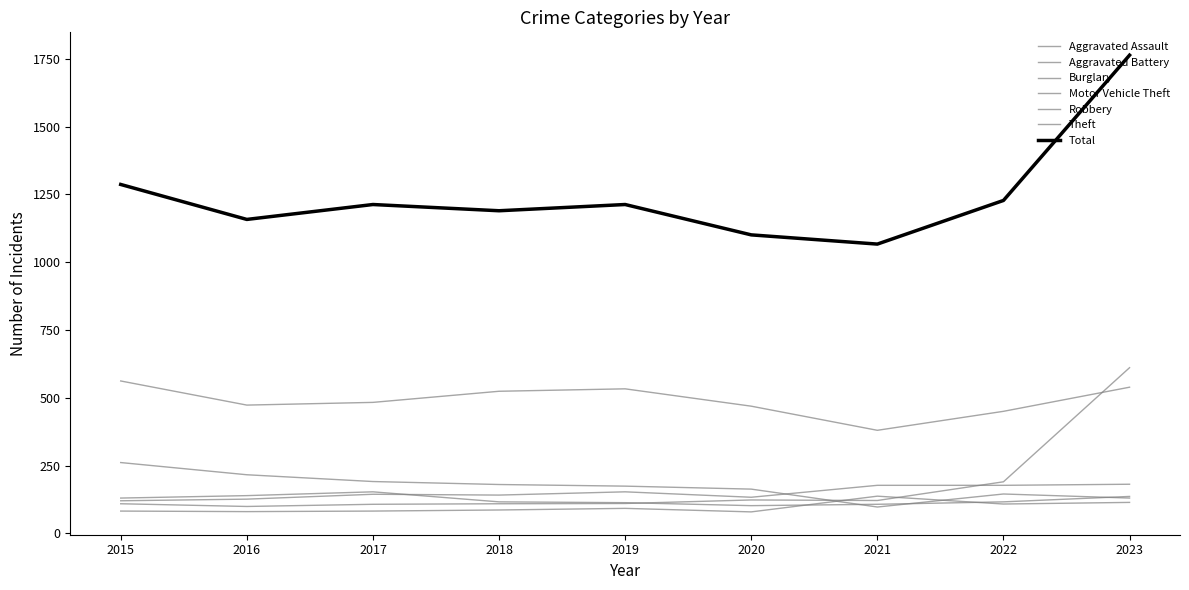

How many lines are shown in the chart?

7